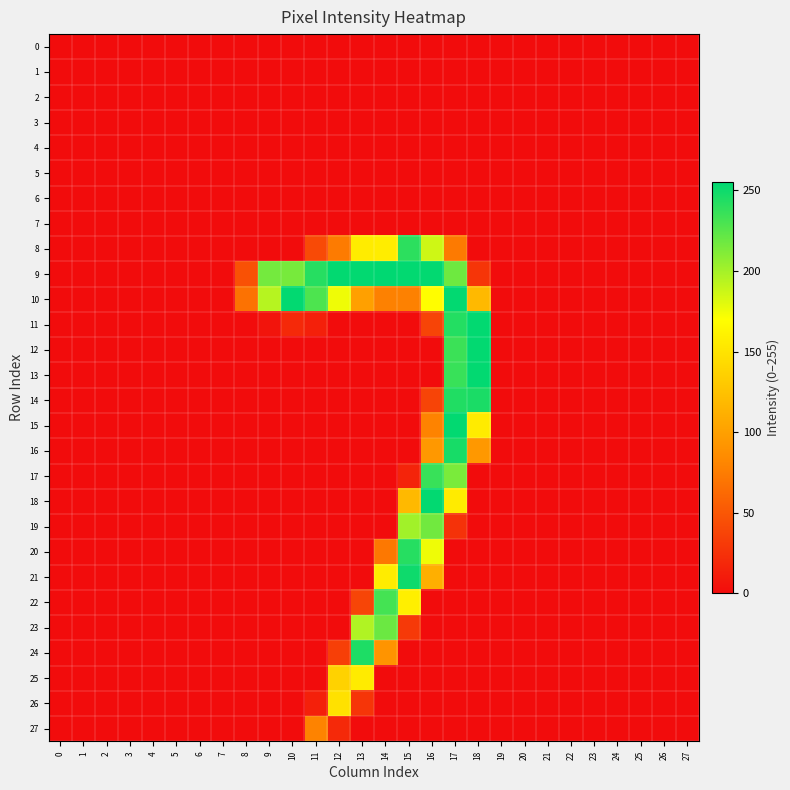

Reading left to right, list all the values displayed in this chart.

0: 0=0	1=0	2=0	3=0	4=0	5=0	6=0	7=0	8=0	9=0	10=0	11=0	12=0	13=0	14=0	15=0	16=0	17=0	18=0	19=0	20=0	21=0	22=0	23=0	24=0	25=0	26=0	27=0
1: 0=0	1=0	2=0	3=0	4=0	5=0	6=0	7=0	8=0	9=0	10=0	11=0	12=0	13=0	14=0	15=0	16=0	17=0	18=0	19=0	20=0	21=0	22=0	23=0	24=0	25=0	26=0	27=0
2: 0=0	1=0	2=0	3=0	4=0	5=0	6=0	7=0	8=0	9=0	10=0	11=0	12=0	13=0	14=0	15=0	16=0	17=0	18=0	19=0	20=0	21=0	22=0	23=0	24=0	25=0	26=0	27=0
3: 0=0	1=0	2=0	3=0	4=0	5=0	6=0	7=0	8=0	9=0	10=0	11=0	12=0	13=0	14=0	15=0	16=0	17=0	18=0	19=0	20=0	21=0	22=0	23=0	24=0	25=0	26=0	27=0
4: 0=0	1=0	2=0	3=0	4=0	5=0	6=0	7=0	8=0	9=0	10=0	11=0	12=0	13=0	14=0	15=0	16=0	17=0	18=0	19=0	20=0	21=0	22=0	23=0	24=0	25=0	26=0	27=0
5: 0=0	1=0	2=0	3=0	4=0	5=0	6=0	7=0	8=0	9=0	10=0	11=0	12=0	13=0	14=0	15=0	16=0	17=0	18=0	19=0	20=0	21=0	22=0	23=0	24=0	25=0	26=0	27=0
6: 0=0	1=0	2=0	3=0	4=0	5=0	6=0	7=0	8=0	9=0	10=0	11=0	12=0	13=0	14=0	15=0	16=0	17=0	18=0	19=0	20=0	21=0	22=0	23=0	24=0	25=0	26=0	27=0
7: 0=0	1=0	2=0	3=0	4=0	5=0	6=0	7=0	8=0	9=0	10=0	11=0	12=0	13=0	14=0	15=0	16=0	17=0	18=0	19=0	20=0	21=0	22=0	23=0	24=0	25=0	26=0	27=0
8: 0=0	1=0	2=0	3=0	4=0	5=0	6=0	7=0	8=0	9=0	10=0	11=41	12=74	13=156	14=157	15=240	16=186	17=73	18=0	19=0	20=0	21=0	22=0	23=0	24=0	25=0	26=0	27=0
9: 0=0	1=0	2=0	3=0	4=0	5=0	6=0	7=0	8=46	9=216	10=215	11=242	12=254	13=254	14=255	15=254	16=254	17=218	18=27	19=0	20=0	21=0	22=0	23=0	24=0	25=0	26=0	27=0
10: 0=0	1=0	2=0	3=0	4=0	5=0	6=0	7=0	8=68	9=194	10=254	11=229	12=175	13=100	14=78	15=78	16=169	17=254	18=119	19=0	20=0	21=0	22=0	23=0	24=0	25=0	26=0	27=0
11: 0=0	1=0	2=0	3=0	4=0	5=0	6=0	7=0	8=0	9=5	10=19	11=13	12=0	13=0	14=0	15=0	16=37	17=243	18=254	19=0	20=0	21=0	22=0	23=0	24=0	25=0	26=0	27=0
12: 0=0	1=0	2=0	3=0	4=0	5=0	6=0	7=0	8=0	9=0	10=0	11=0	12=0	13=0	14=0	15=0	16=0	17=235	18=254	19=0	20=0	21=0	22=0	23=0	24=0	25=0	26=0	27=0
13: 0=0	1=0	2=0	3=0	4=0	5=0	6=0	7=0	8=0	9=0	10=0	11=0	12=0	13=0	14=0	15=0	16=0	17=236	18=254	19=0	20=0	21=0	22=0	23=0	24=0	25=0	26=0	27=0
14: 0=0	1=0	2=0	3=0	4=0	5=0	6=0	7=0	8=0	9=0	10=0	11=0	12=0	13=0	14=0	15=0	16=37	17=244	18=246	19=0	20=0	21=0	22=0	23=0	24=0	25=0	26=0	27=0
15: 0=0	1=0	2=0	3=0	4=0	5=0	6=0	7=0	8=0	9=0	10=0	11=0	12=0	13=0	14=0	15=0	16=79	17=254	18=155	19=0	20=0	21=0	22=0	23=0	24=0	25=0	26=0	27=0
16: 0=0	1=0	2=0	3=0	4=0	5=0	6=0	7=0	8=0	9=0	10=0	11=0	12=0	13=0	14=0	15=0	16=94	17=247	18=94	19=0	20=0	21=0	22=0	23=0	24=0	25=0	26=0	27=0
17: 0=0	1=0	2=0	3=0	4=0	5=0	6=0	7=0	8=0	9=0	10=0	11=0	12=0	13=0	14=0	15=16	16=236	17=214	18=0	19=0	20=0	21=0	22=0	23=0	24=0	25=0	26=0	27=0
18: 0=0	1=0	2=0	3=0	4=0	5=0	6=0	7=0	8=0	9=0	10=0	11=0	12=0	13=0	14=0	15=119	16=254	17=155	18=0	19=0	20=0	21=0	22=0	23=0	24=0	25=0	26=0	27=0
19: 0=0	1=0	2=0	3=0	4=0	5=0	6=0	7=0	8=0	9=0	10=0	11=0	12=0	13=0	14=0	15=201	16=217	17=25	18=0	19=0	20=0	21=0	22=0	23=0	24=0	25=0	26=0	27=0
20: 0=0	1=0	2=0	3=0	4=0	5=0	6=0	7=0	8=0	9=0	10=0	11=0	12=0	13=0	14=72	15=242	16=175	17=0	18=0	19=0	20=0	21=0	22=0	23=0	24=0	25=0	26=0	27=0
21: 0=0	1=0	2=0	3=0	4=0	5=0	6=0	7=0	8=0	9=0	10=0	11=0	12=0	13=0	14=156	15=250	16=111	17=0	18=0	19=0	20=0	21=0	22=0	23=0	24=0	25=0	26=0	27=0
22: 0=0	1=0	2=0	3=0	4=0	5=0	6=0	7=0	8=0	9=0	10=0	11=0	12=0	13=38	14=232	15=158	16=0	17=0	18=0	19=0	20=0	21=0	22=0	23=0	24=0	25=0	26=0	27=0
23: 0=0	1=0	2=0	3=0	4=0	5=0	6=0	7=0	8=0	9=0	10=0	11=0	12=0	13=196	14=219	15=30	16=0	17=0	18=0	19=0	20=0	21=0	22=0	23=0	24=0	25=0	26=0	27=0
24: 0=0	1=0	2=0	3=0	4=0	5=0	6=0	7=0	8=0	9=0	10=0	11=0	12=34	13=245	14=91	15=0	16=0	17=0	18=0	19=0	20=0	21=0	22=0	23=0	24=0	25=0	26=0	27=0
25: 0=0	1=0	2=0	3=0	4=0	5=0	6=0	7=0	8=0	9=0	10=0	11=0	12=137	13=155	14=0	15=0	16=0	17=0	18=0	19=0	20=0	21=0	22=0	23=0	24=0	25=0	26=0	27=0
26: 0=0	1=0	2=0	3=0	4=0	5=0	6=0	7=0	8=0	9=0	10=0	11=13	12=148	13=27	14=0	15=0	16=0	17=0	18=0	19=0	20=0	21=0	22=0	23=0	24=0	25=0	26=0	27=0
27: 0=0	1=0	2=0	3=0	4=0	5=0	6=0	7=0	8=0	9=0	10=0	11=79	12=19	13=0	14=0	15=0	16=0	17=0	18=0	19=0	20=0	21=0	22=0	23=0	24=0	25=0	26=0	27=0